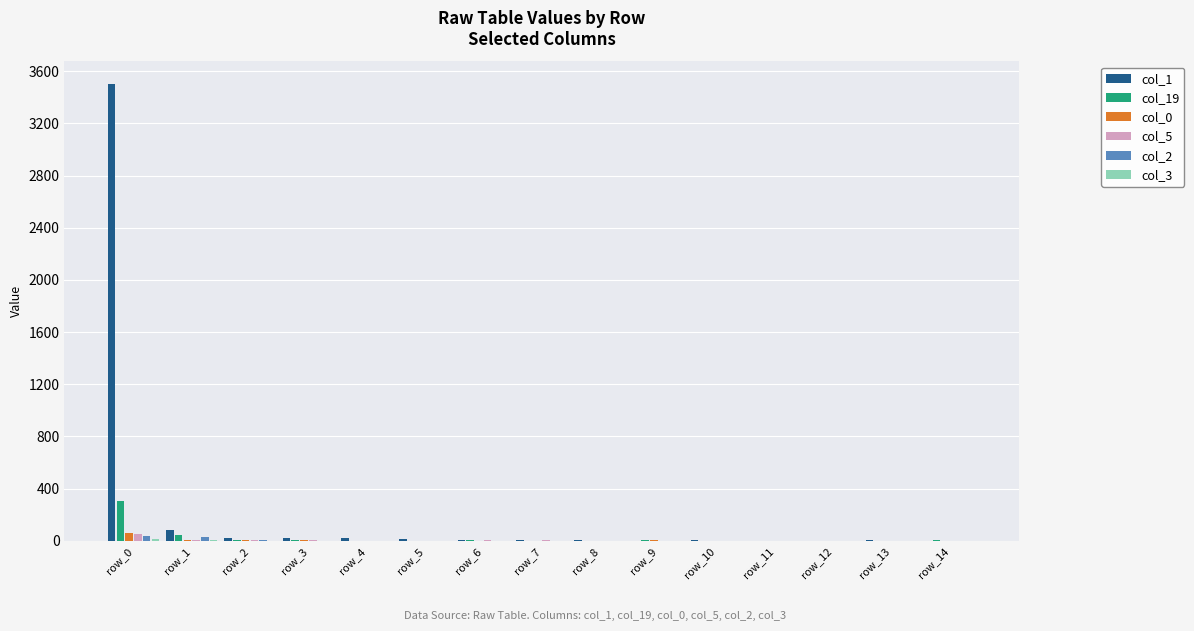

Between row_1 and row_12, which series saw the biggest shift?

col_1